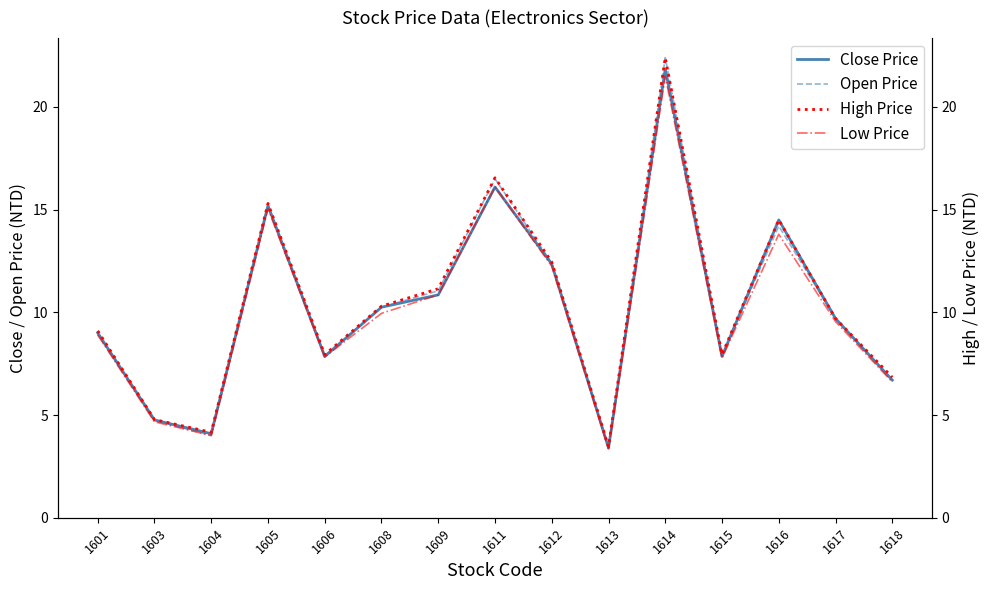

What is the minimum value shown in the chart?

3.4